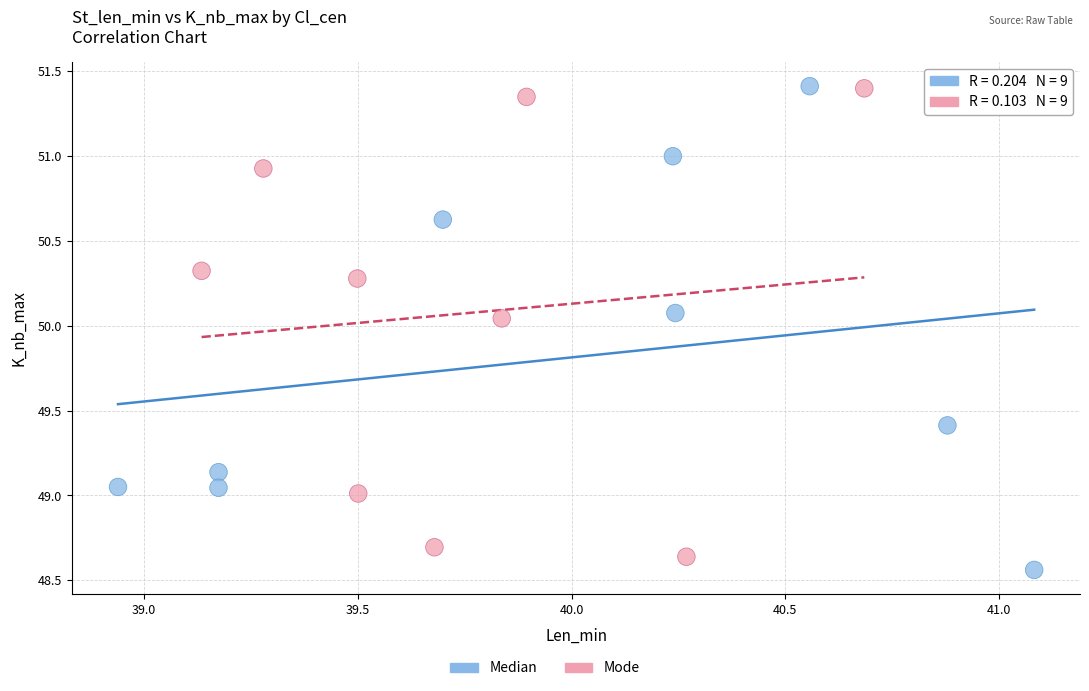

Which series has the largest Y range (max minus min)?

Median